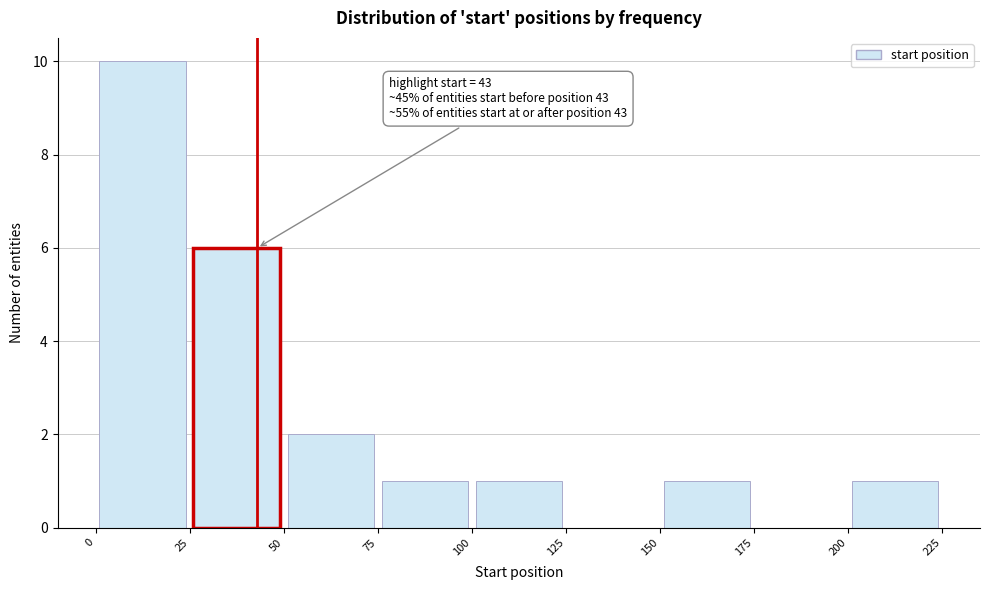

Which range on the x-axis has the tallest bar?

0 to 25